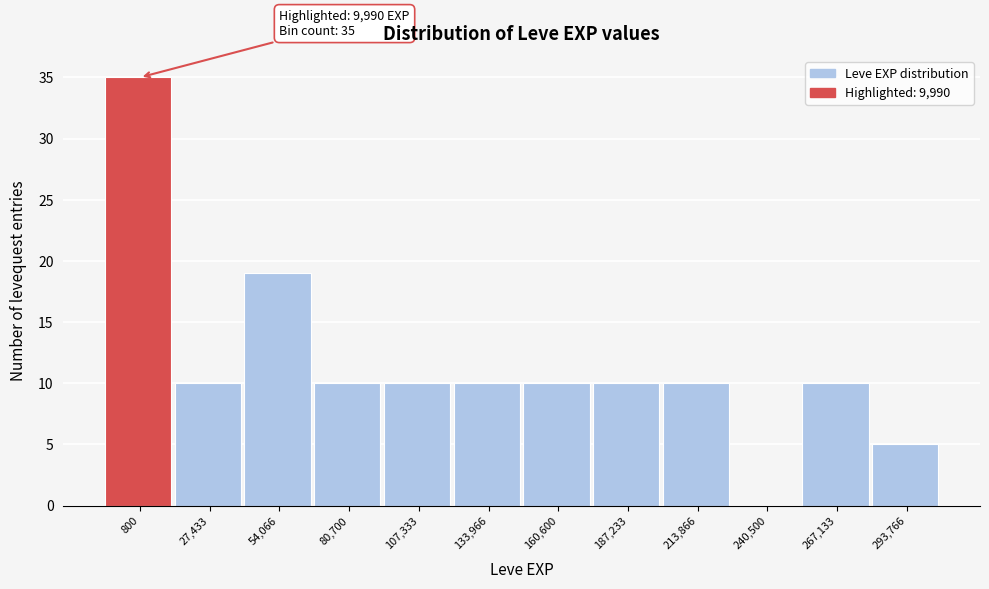

Reading left to right, what are all the values shown in this chart?

800=35	27,433=10	54,066=19	80,700=10	107,333=10	133,966=10	160,600=10	187,233=10	213,866=10	240,500=0	267,133=10	293,766=5